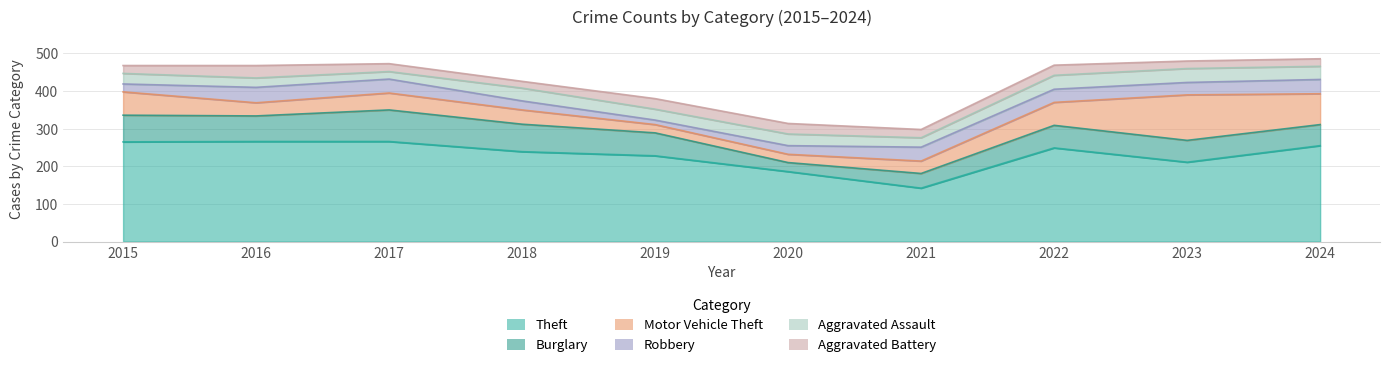

Between 2020 and 2024, which is larger?

2024